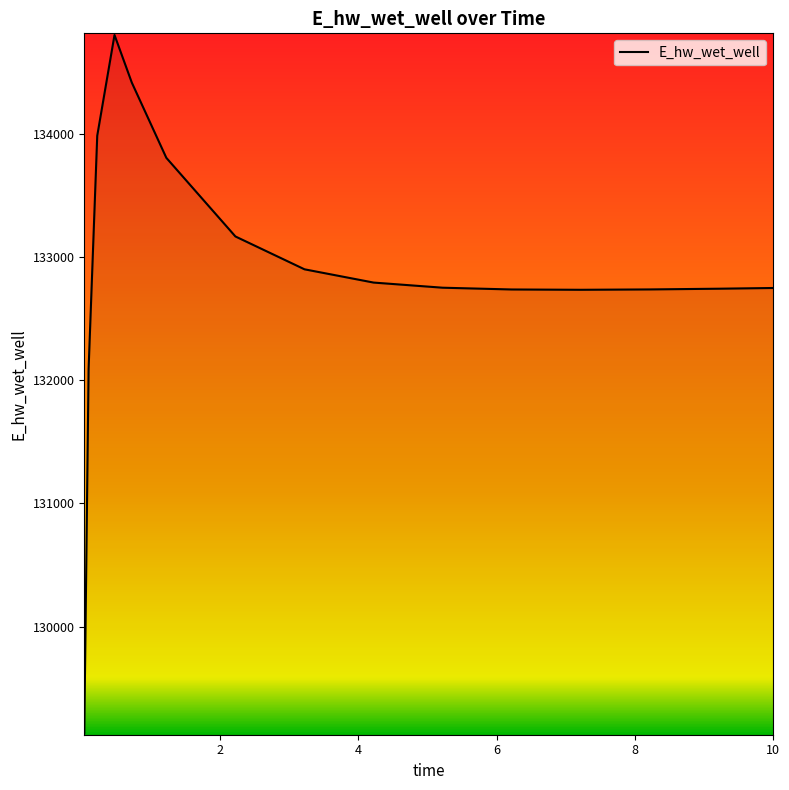

What is the greatest value displayed?

134801.0